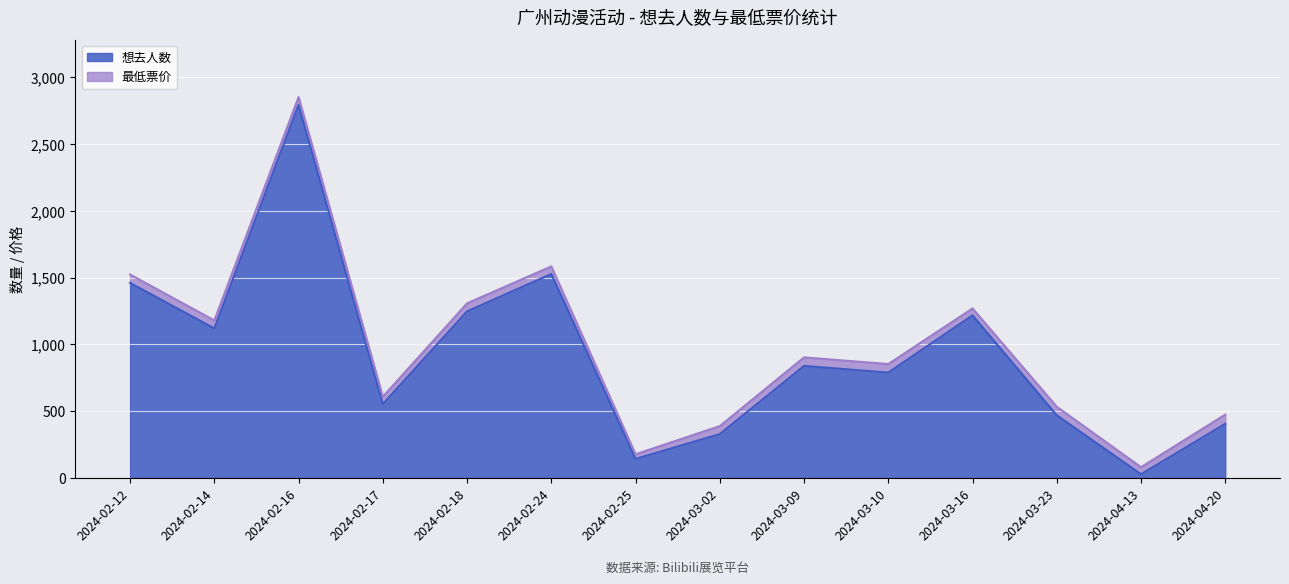

Which category has the lowest value across all series?

2024-04-13